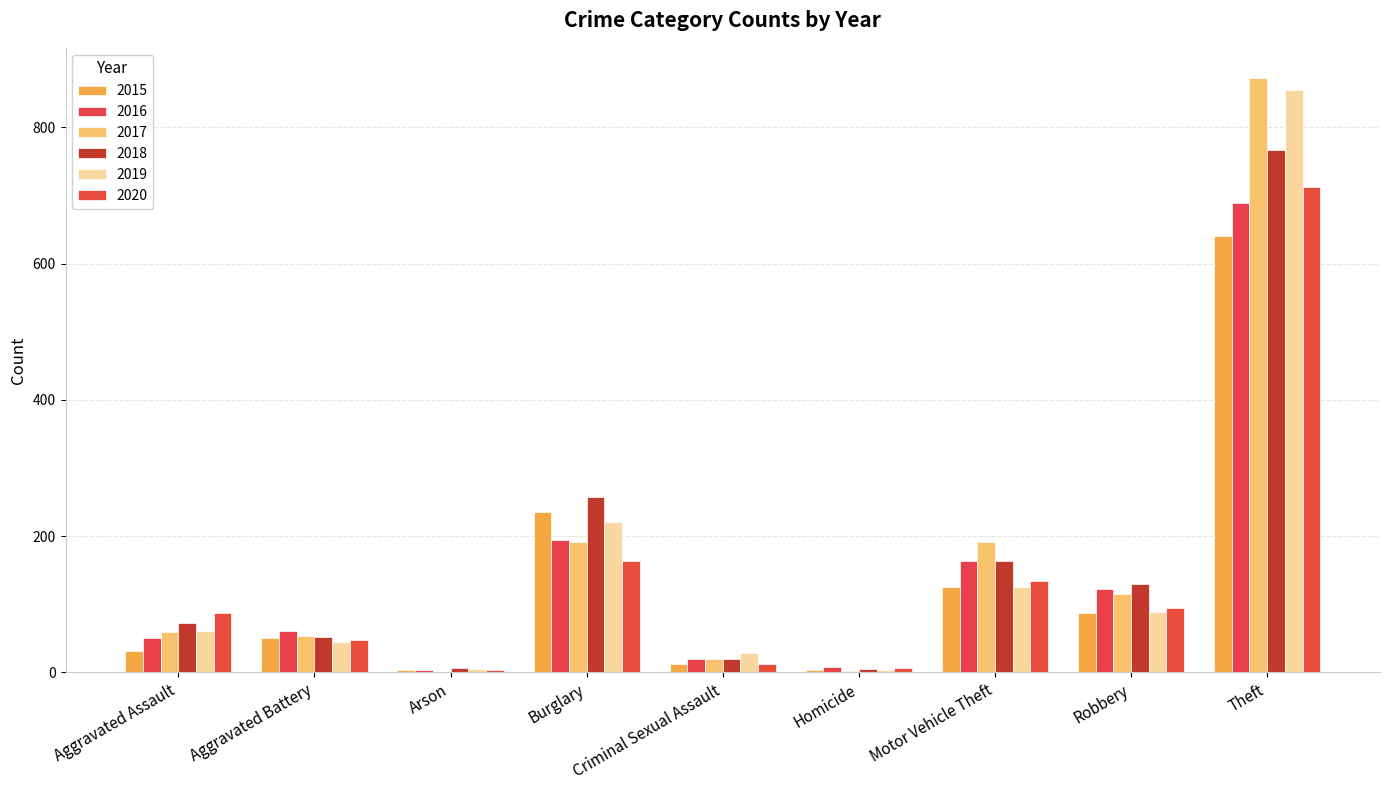

What is the spread (max minus min) of values at Criminal Sexual Assault?

17